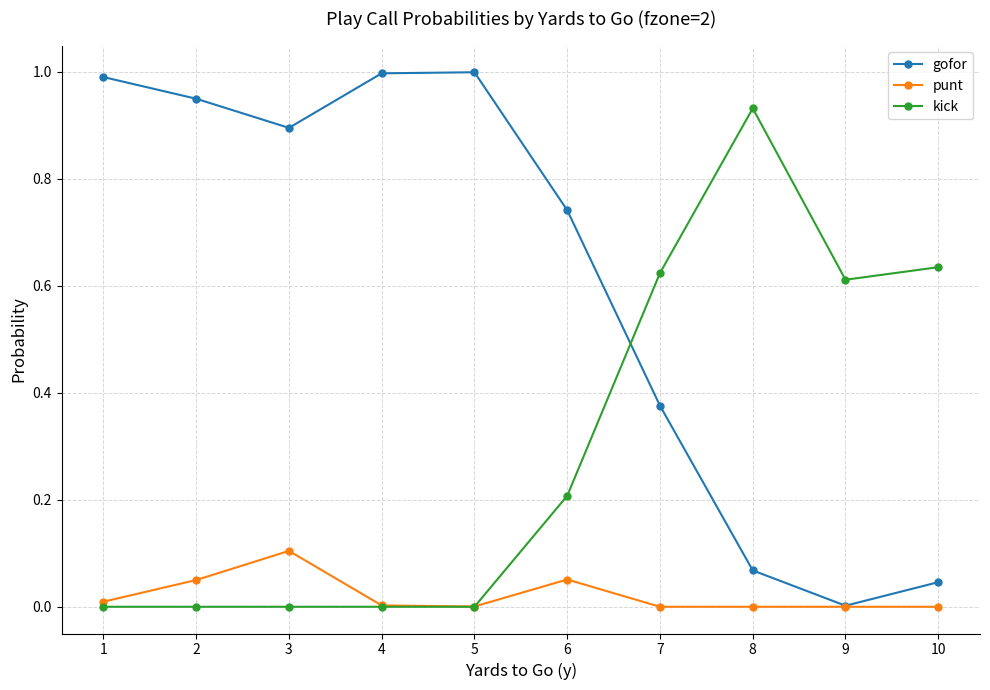

Count the number of data series in this chart.

3